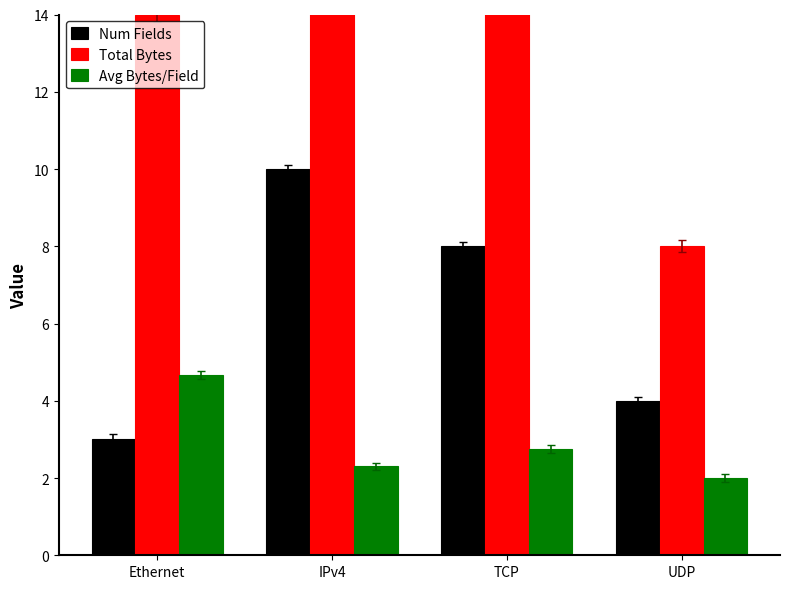

How many data points in Num Fields are above 8?

1